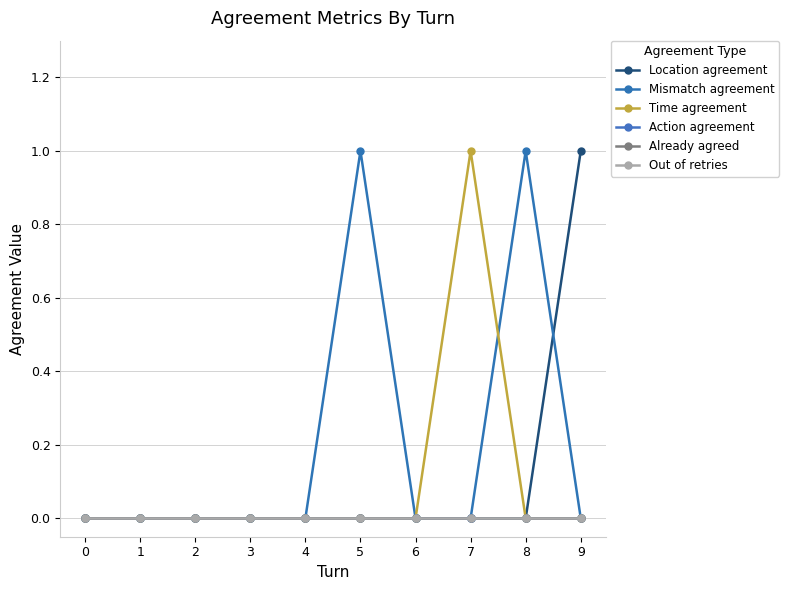

Does the chart have visible grid lines?

Yes